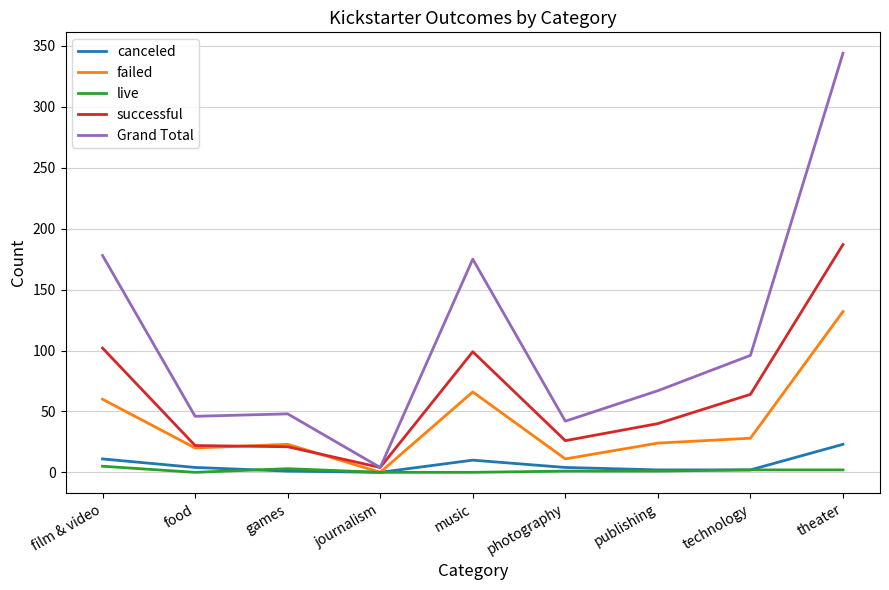

What is the maximum value shown in the chart?

344